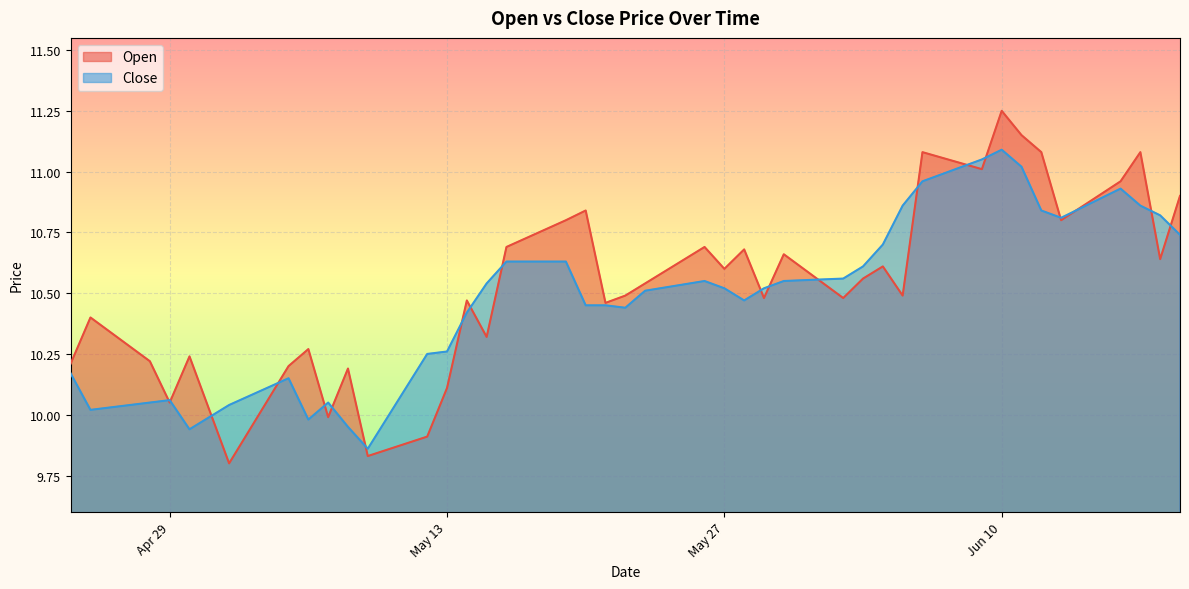

How many interior local peaks does the Open series have?

13